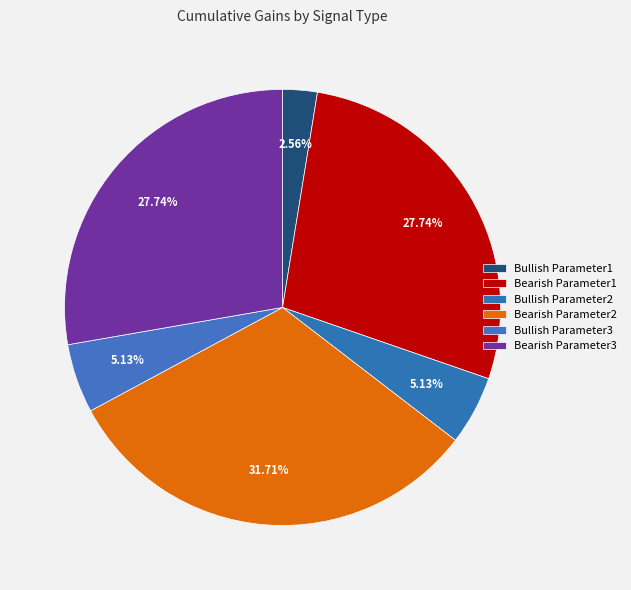

Which slice is the smallest?

Bullish Parameter1